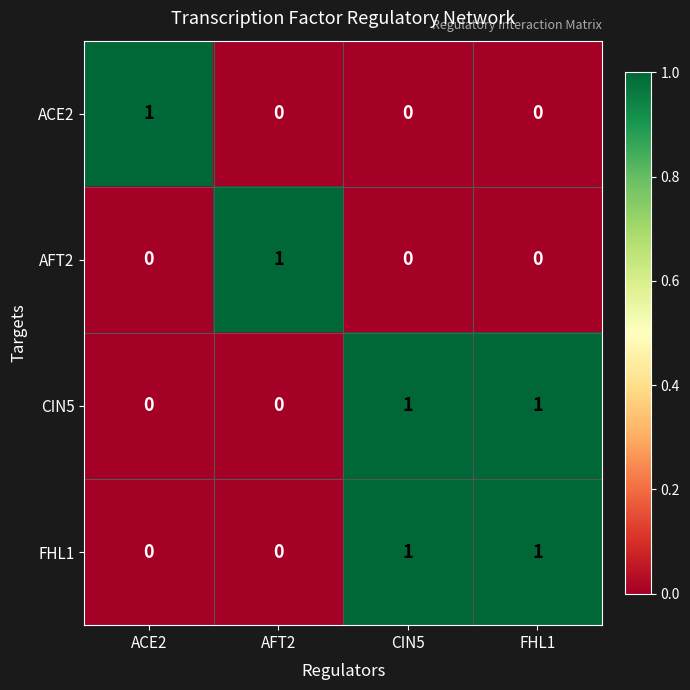

At how many categories does at least one series exceed 0?

4